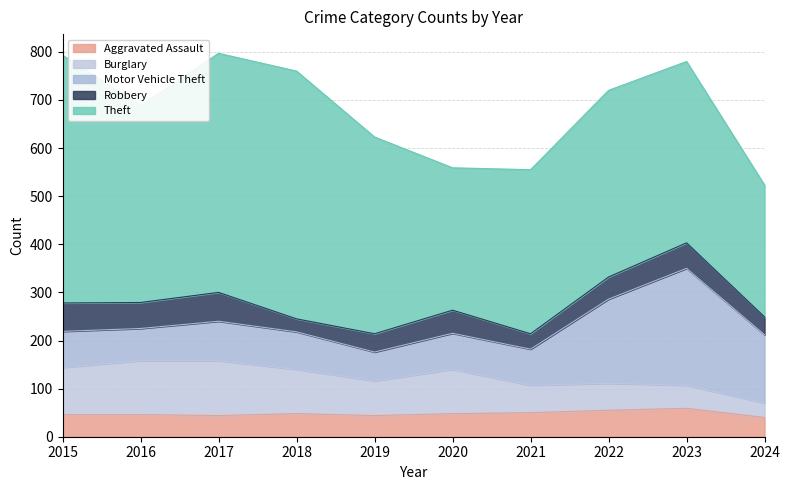

How many intersections are there between Aggravated Assault and Burglary?

1